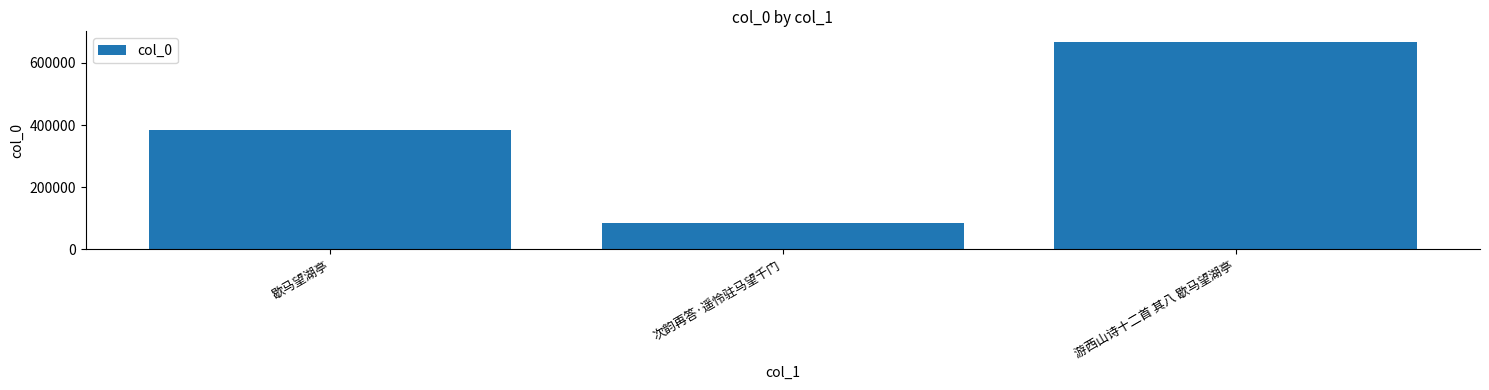

The value at 次韵再答·遥怜驻马望千门 is 85346. True or false?

True